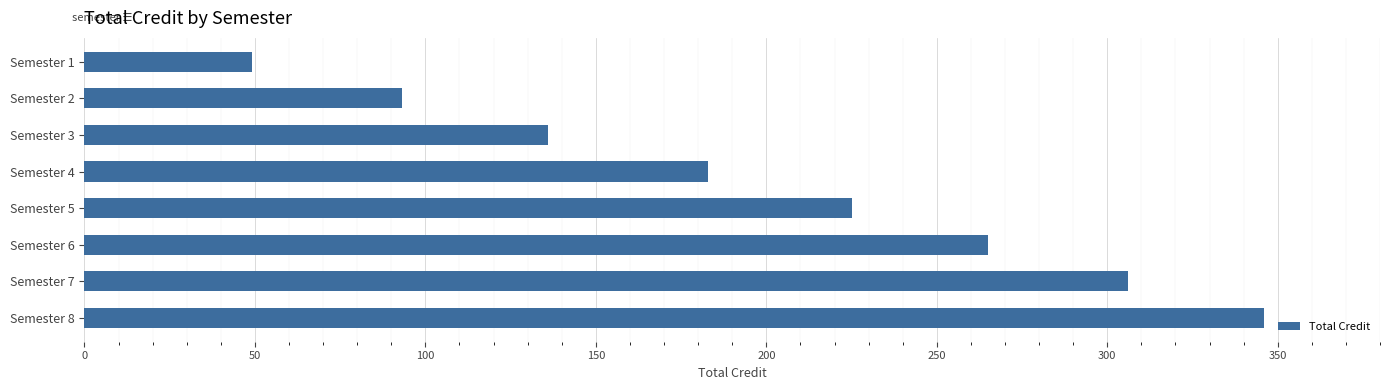

Are the bars grouped side by side (vs. stacked)?

No